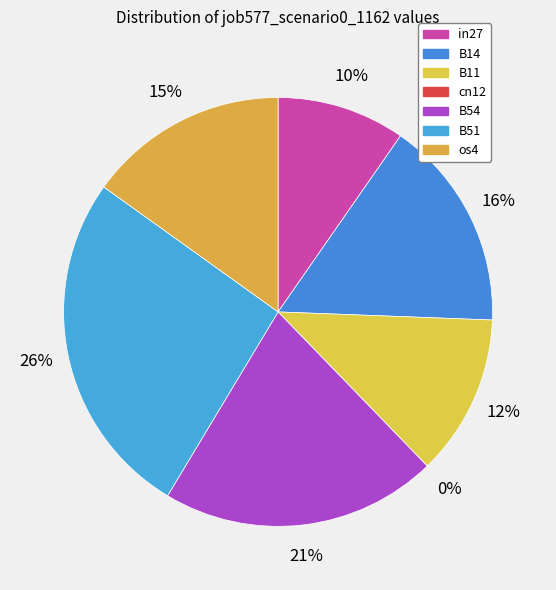

To the nearest percent, what percentage of the pie is in27?

10%